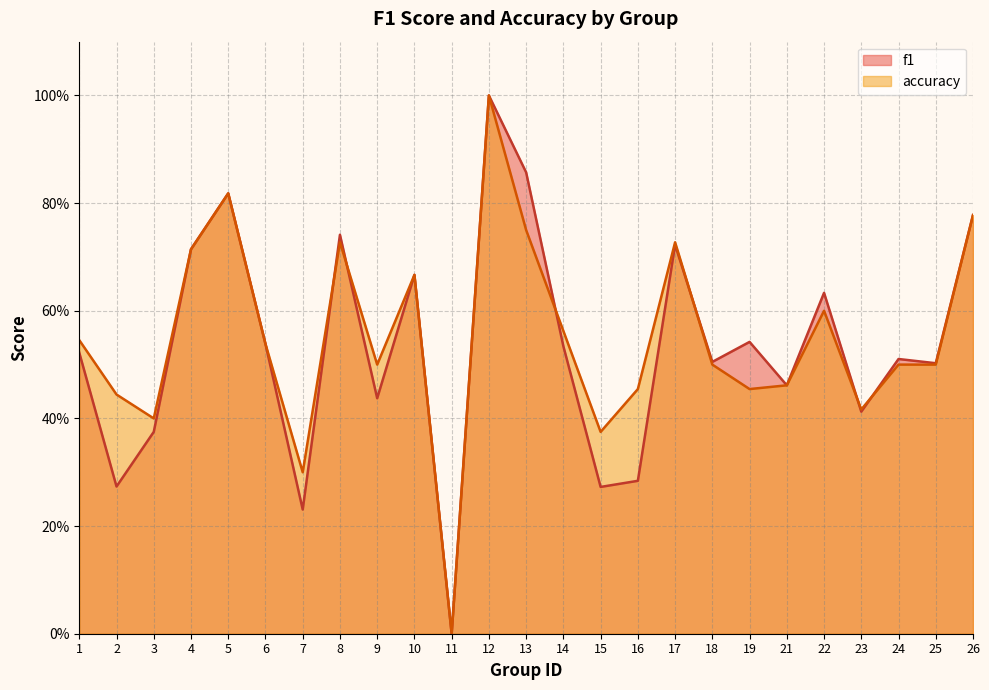

Does the chart have visible grid lines?

Yes